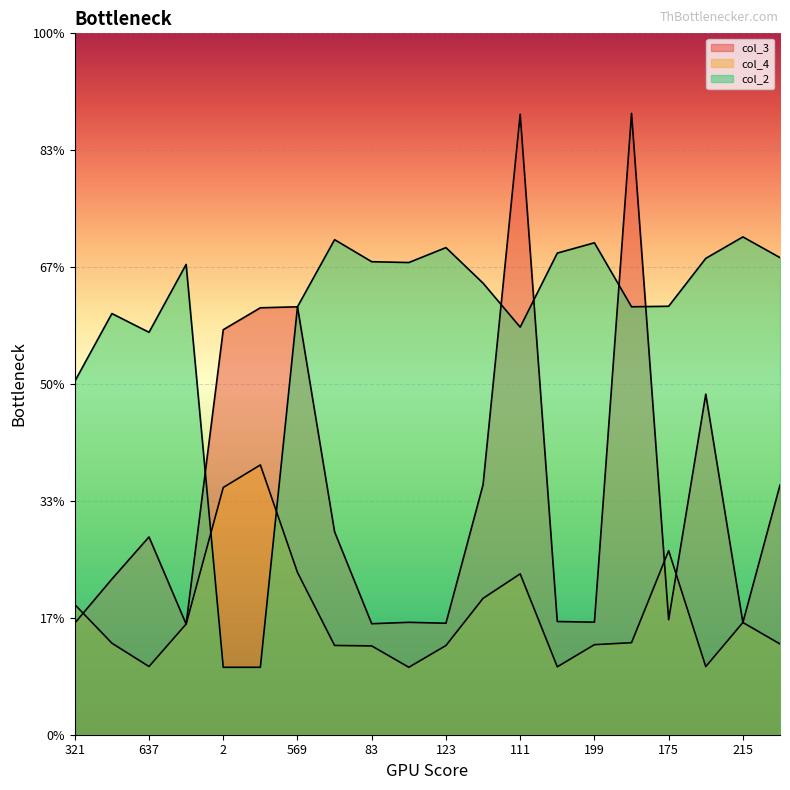

In col_3, how many points are higher than both neighbors (excluding endpoints)?

6